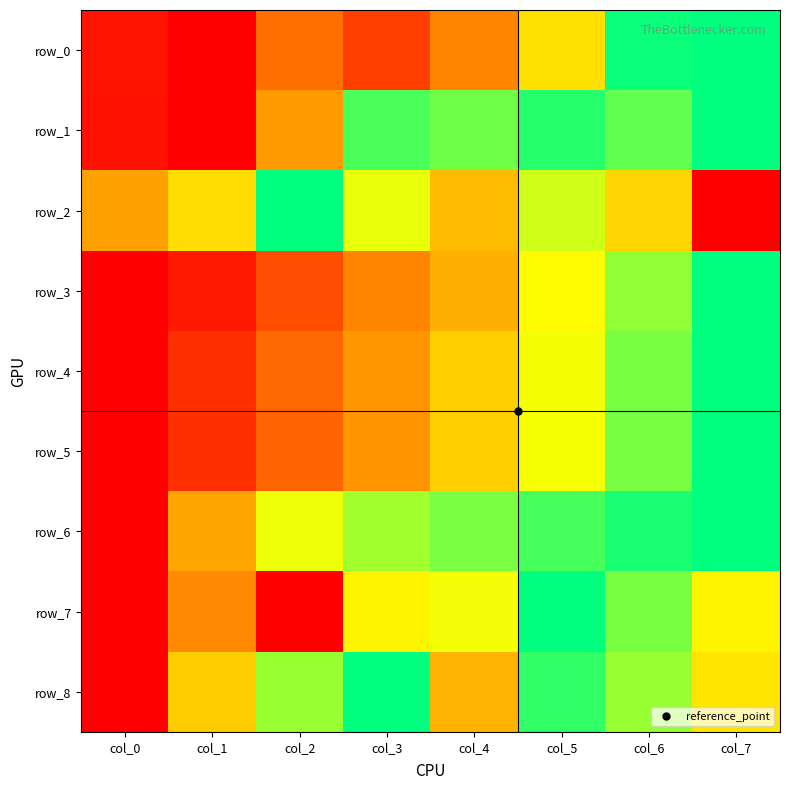

Reading left to right, list all the values displayed in this chart.

row_0: 0.1	0.0	0.3	0.2	0.3	0.6	1.0	1.0
row_1: 0.0	0.0	0.4	0.9	0.9	0.9	0.9	1.0
row_2: 0.4	0.6	1.0	0.7	0.5	0.7	0.6	0.0
row_3: 0.0	0.1	0.2	0.3	0.5	0.7	0.8	1.0
row_4: 0.0	0.1	0.3	0.4	0.5	0.7	0.8	1.0
row_5: 0.0	0.1	0.3	0.4	0.5	0.7	0.8	1.0
row_6: 0.0	0.4	0.7	0.8	0.8	0.9	1.0	1.0
row_7: 0.0	0.4	0.0	0.6	0.7	1.0	0.8	0.6
row_8: 0.0	0.5	0.8	1.0	0.5	0.9	0.8	0.6